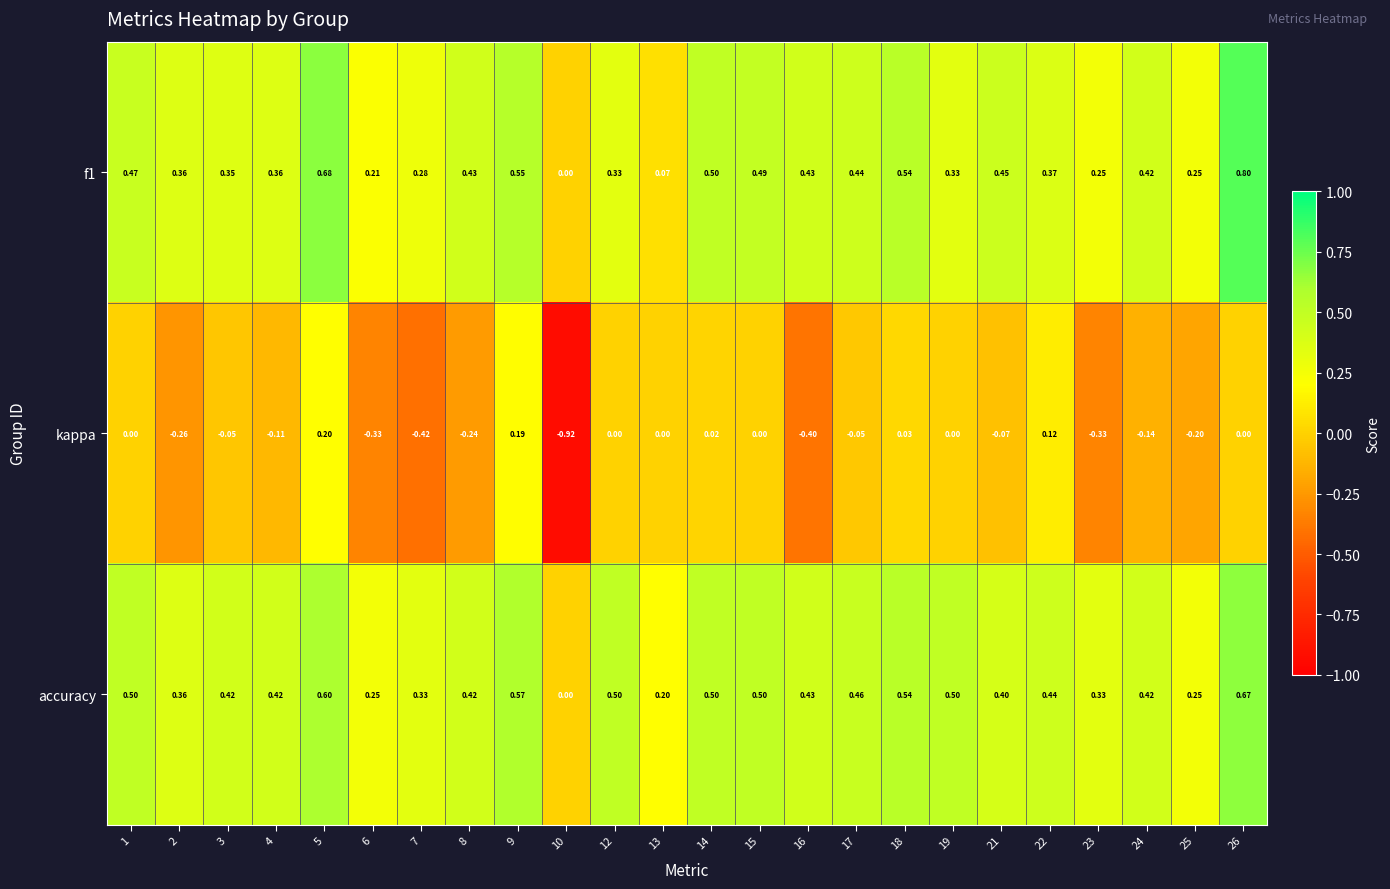

Which series has the largest total across all categories?

accuracy